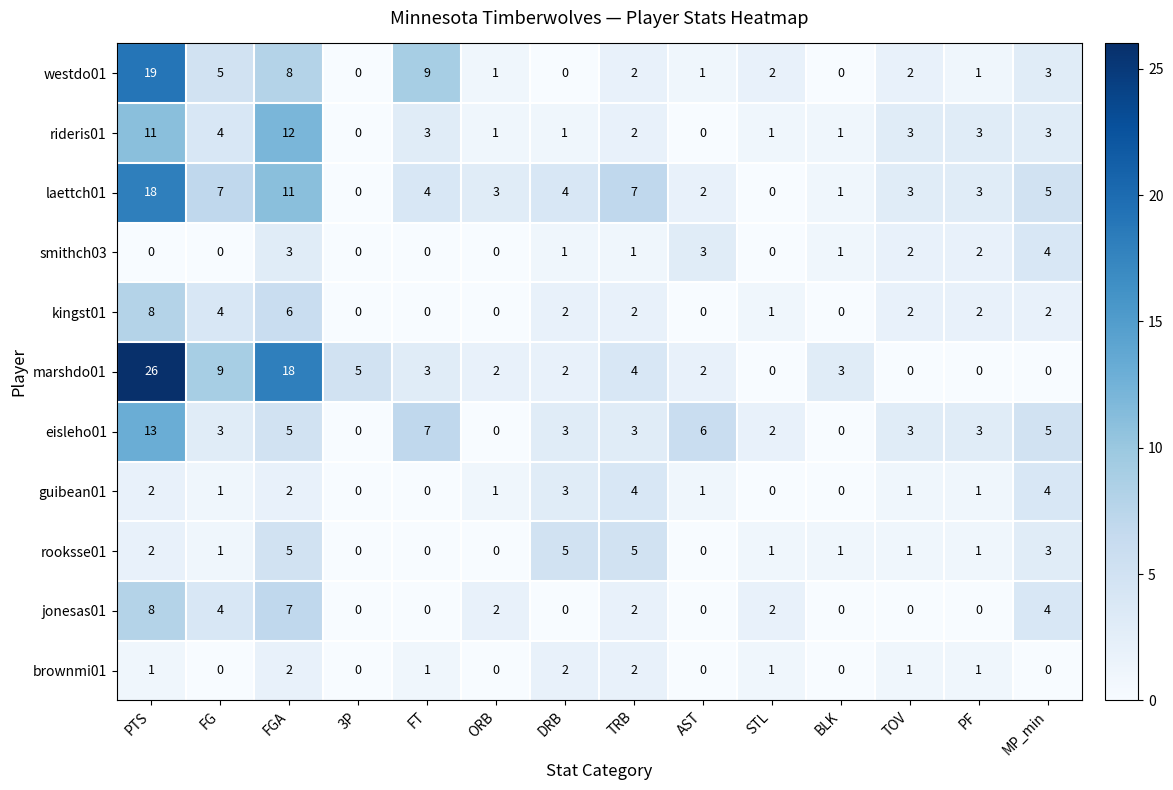

Count the smithch03 values in the range 0 to 2.

11